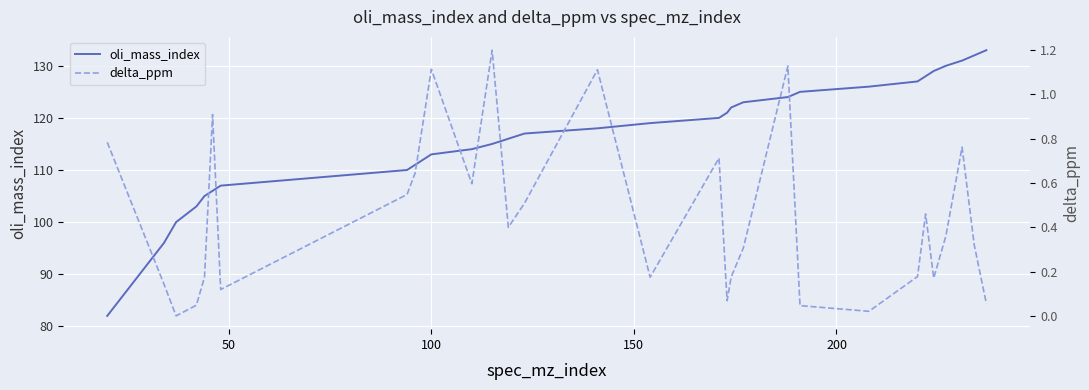

Reading right to left, extract all data points from this chart.

oli_mass_index: 133.0	132.0	131.0	130.0	129.0	128.0	127.0	126.0	125.0	124.0	123.0	122.0	121.0	120.0	119.0	118.0	117.0	116.0	115.0	114.0	113.0	111.0	110.0	107.0	106.0	105.0	103.0	100.0	96.0	82.0
delta_ppm: 0.1	0.3	0.8	0.4	0.2	0.5	0.2	0.0	0.0	1.1	0.3	0.2	0.1	0.7	0.2	1.1	0.5	0.4	1.2	0.6	1.1	0.6	0.5	0.1	0.9	0.2	0.0	0.0	0.1	0.8